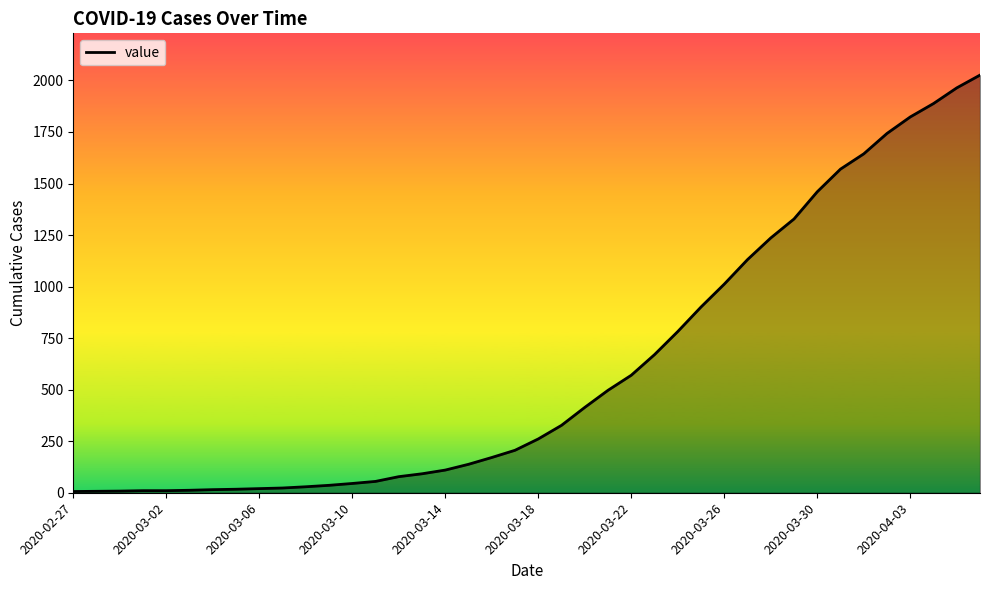

What is the maximum value shown in the chart?

2026